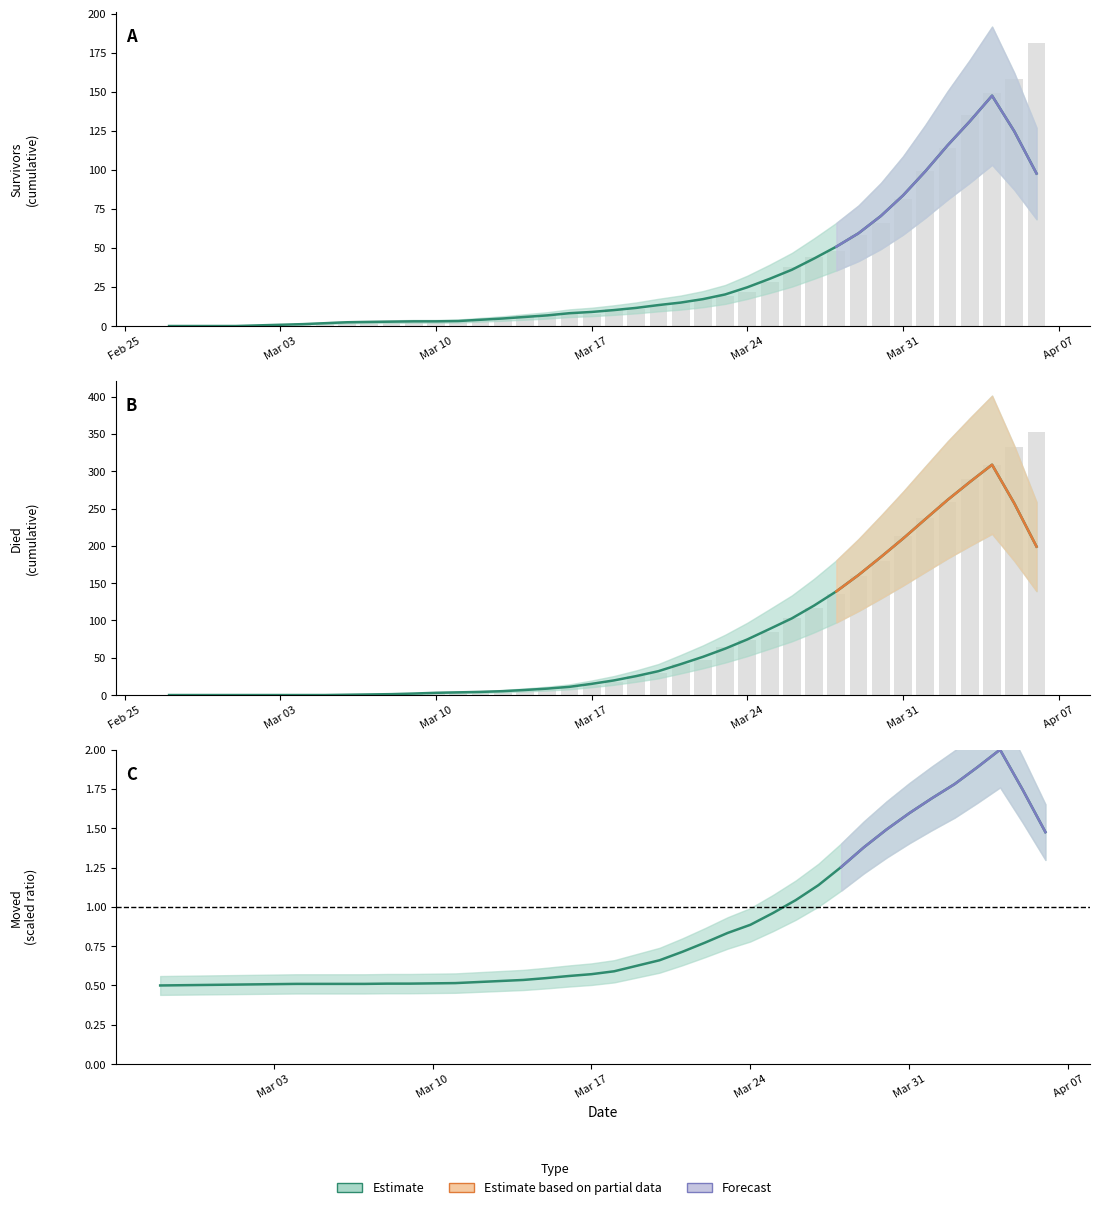

What is the maximum value for survivors?

181